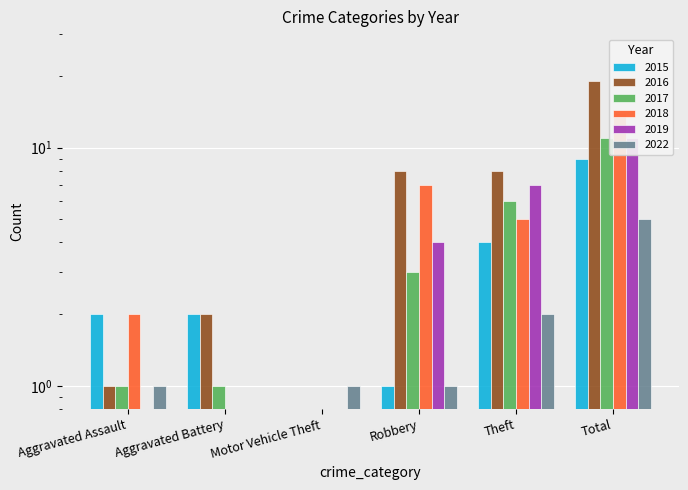

How many data points does each series have?

6